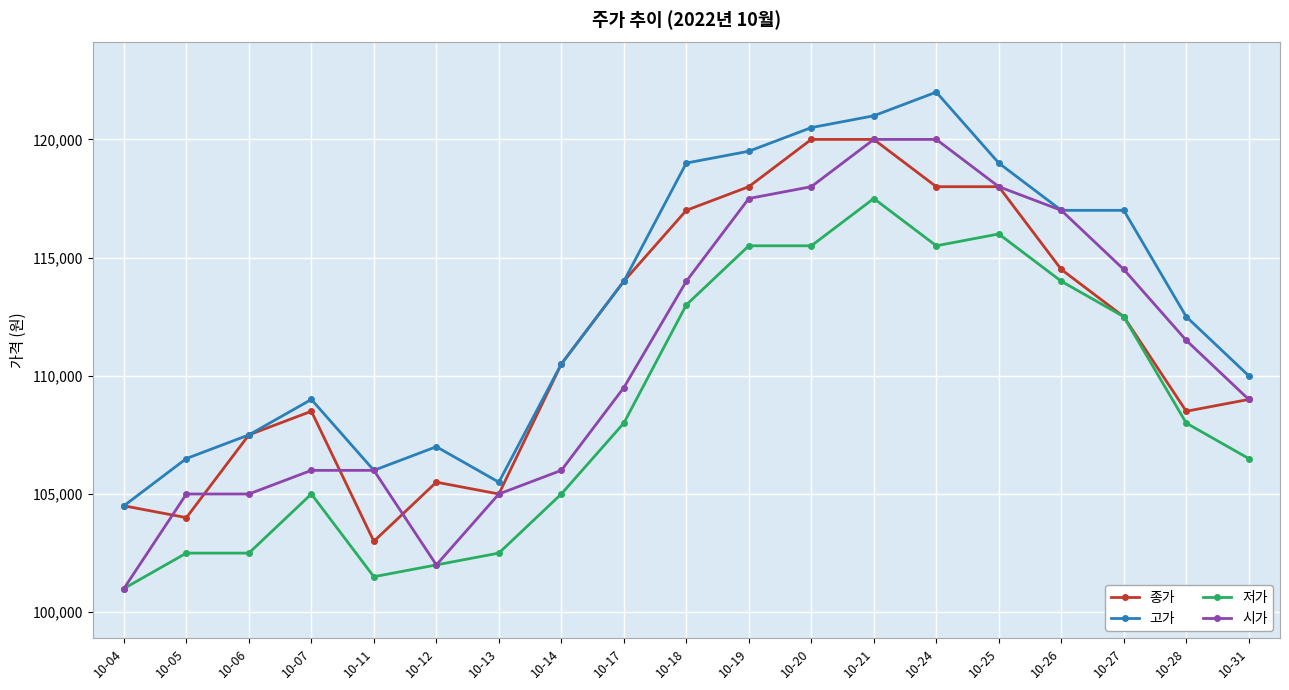

What is the value of the 시가 point at the 14th from the left?

120000